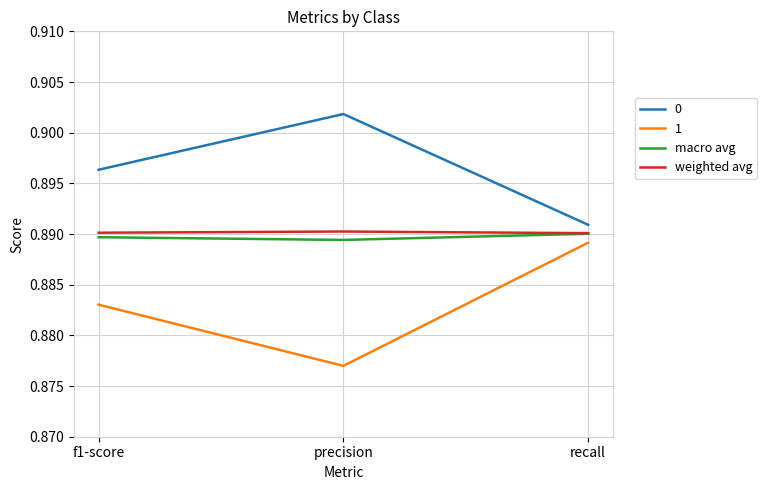

Between precision and recall, which series saw the biggest shift?

1